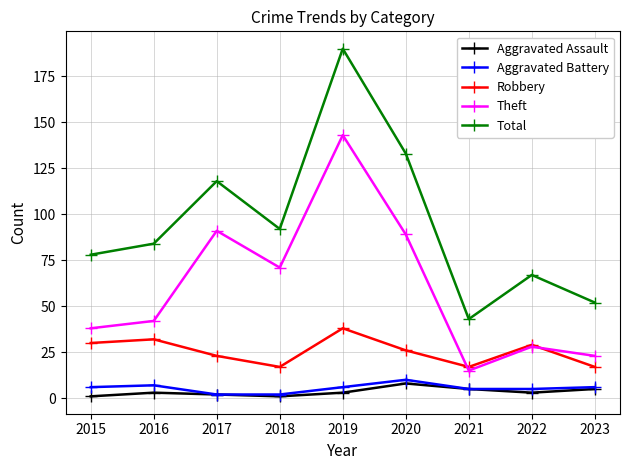

Does the chart display data point markers on the line(s)?

Yes